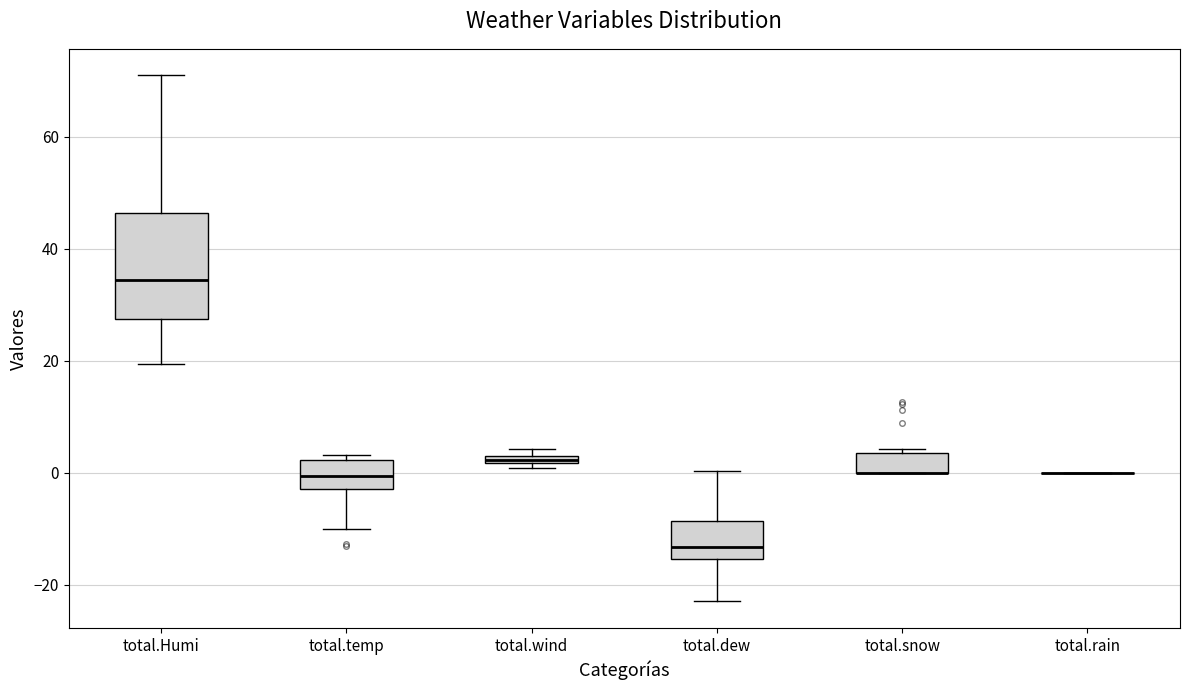

Where is the lower edge of the box for total.temp on the y-axis? The values are not printed on the chart, so give them approximately, as read against the axis.

-2